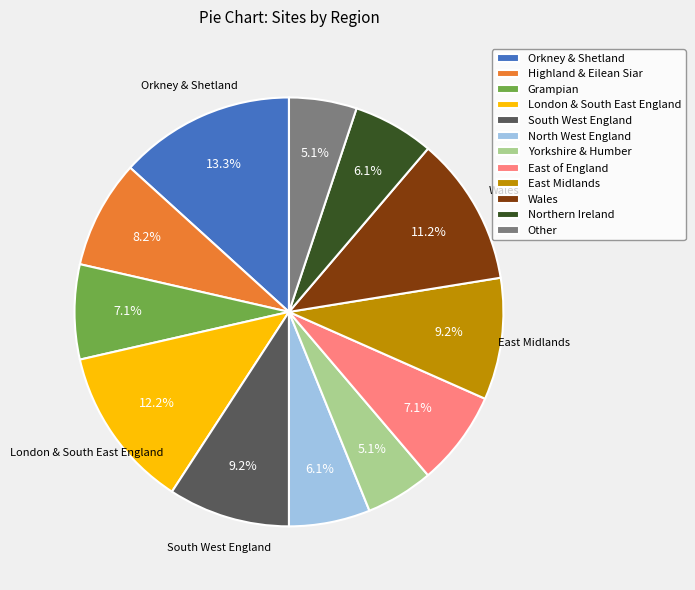

Which category has the biggest portion of the pie?

Orkney & Shetland